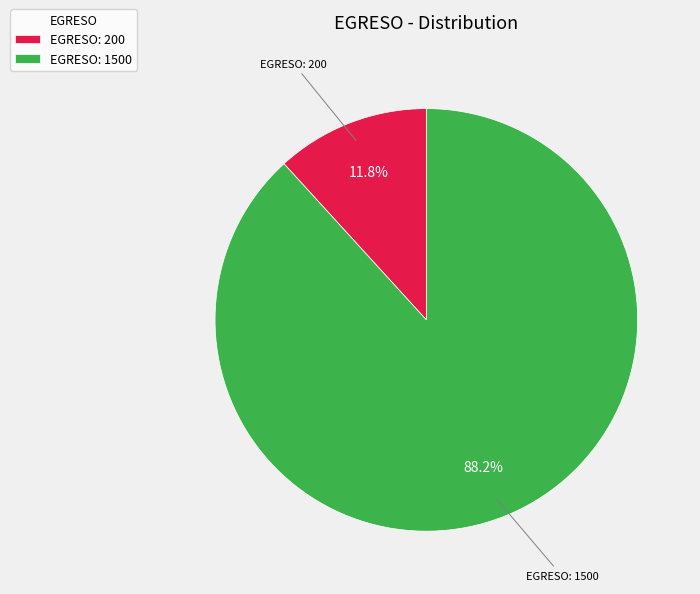

How many slices are in this pie chart?

2